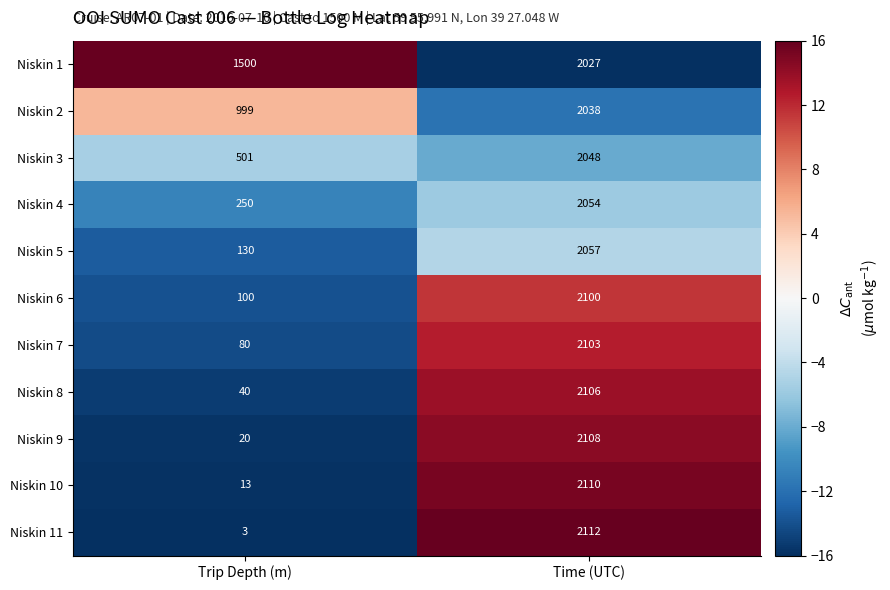

True or false: Niskin 11 has a value of 2112 at Time (UTC).

True